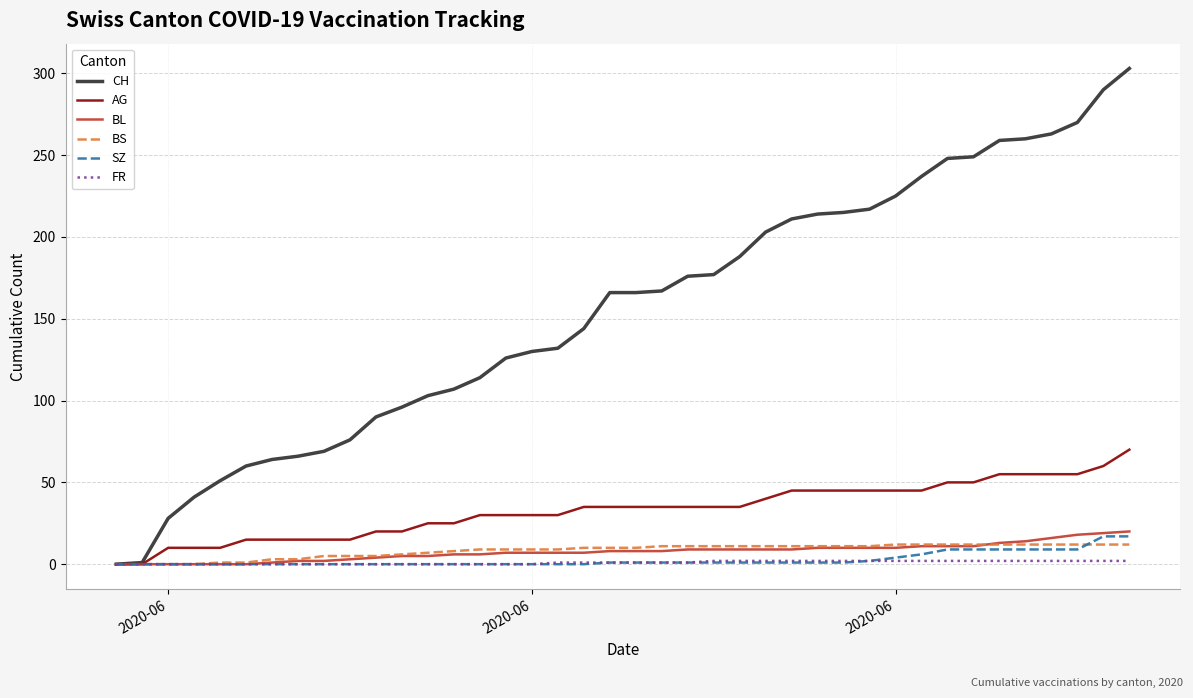

What is the sum of all FR values?

40